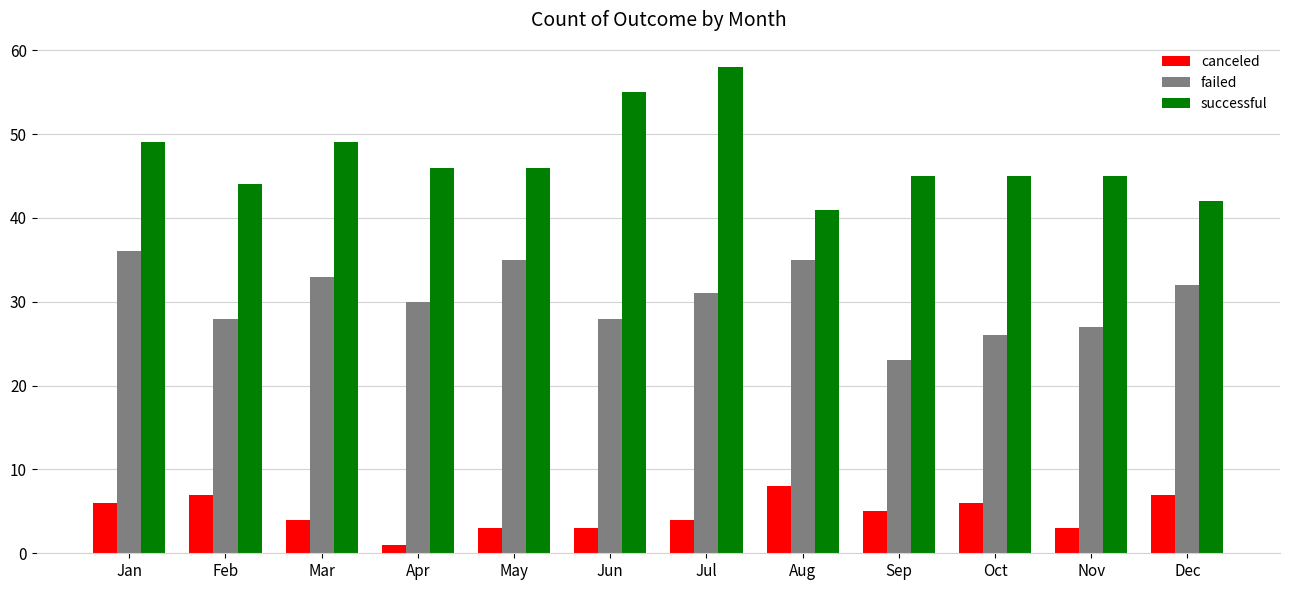

Read the failed value at Mar.

33